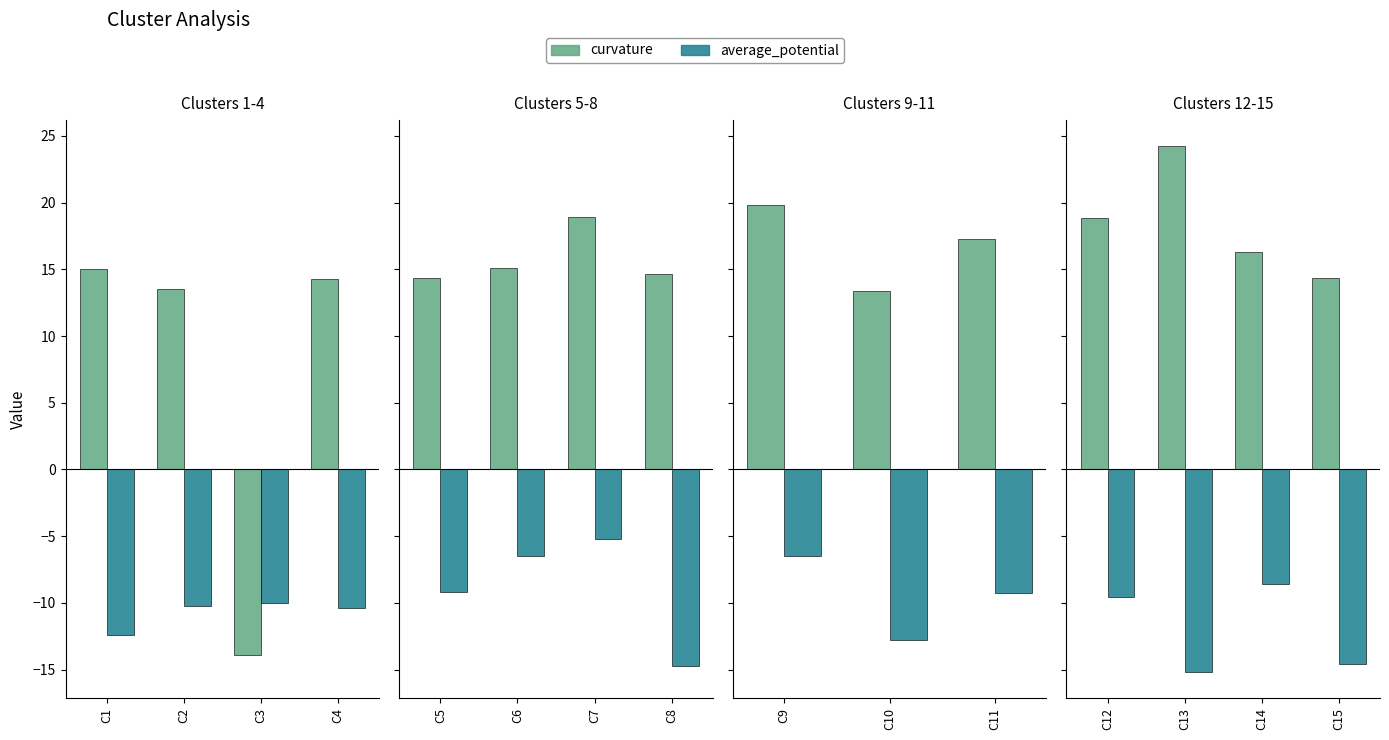

Which series has the largest range (max minus min)?

curvature